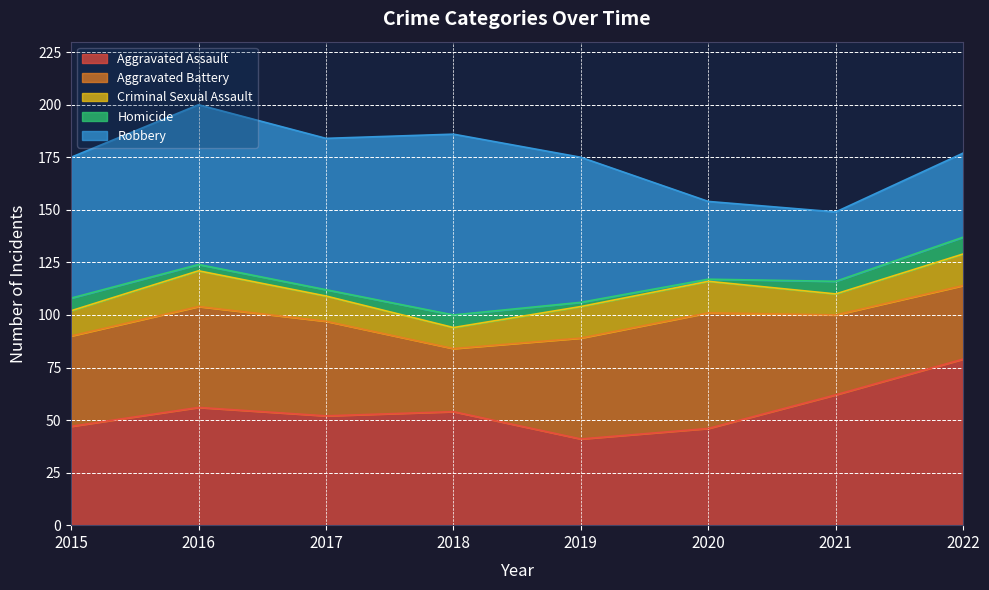

At which label is Aggravated Battery closest to 42?

2015